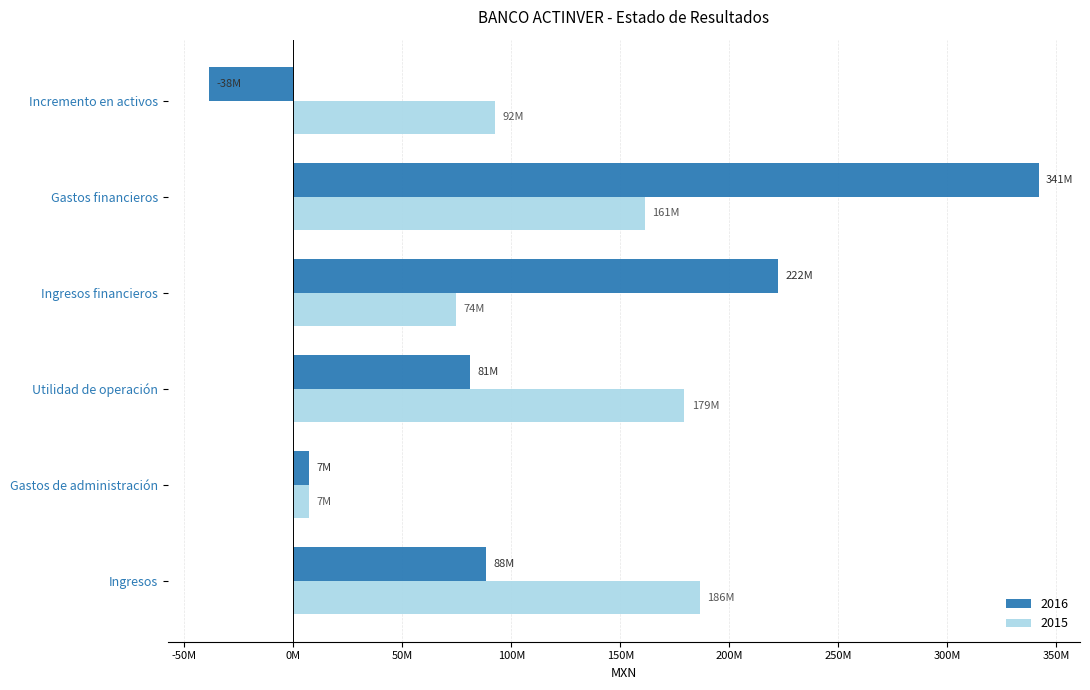

What are all the series names shown in the legend?

2016, 2015